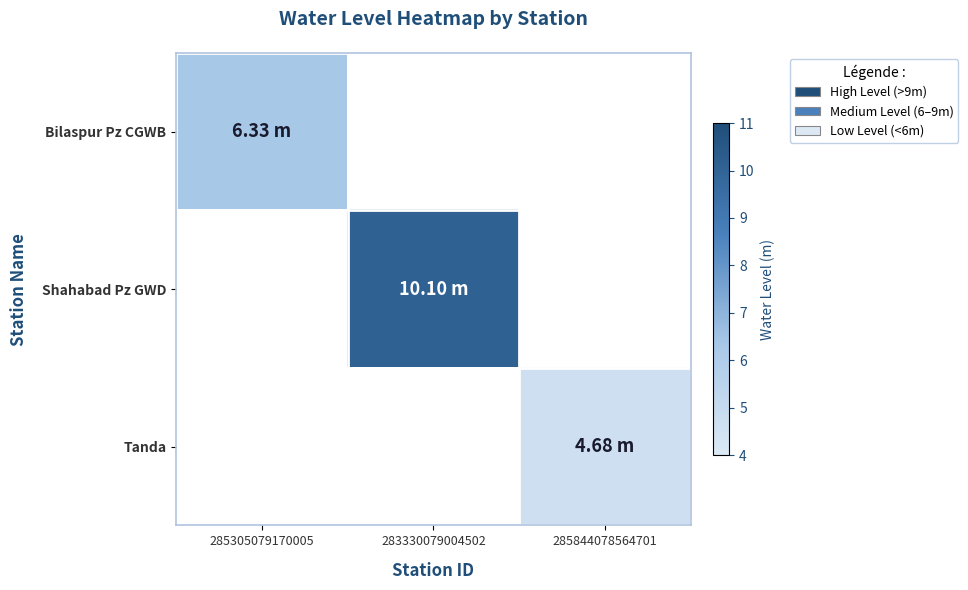

At which label does Shahabad Pz GWD reach its peak?

285305079170005